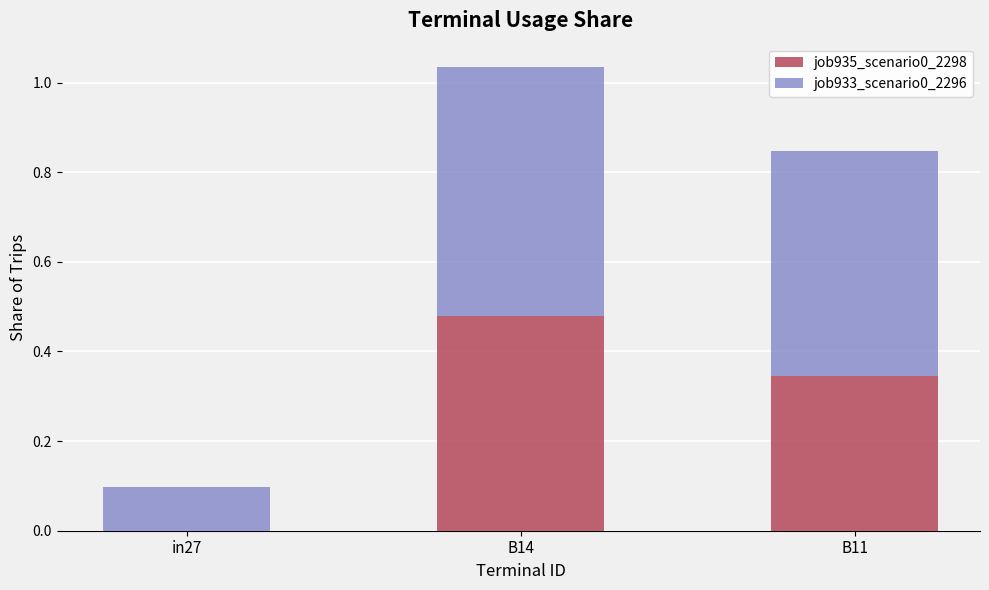

True or false: job935_scenario0_2298 has a value of 0.5 at B14.

True